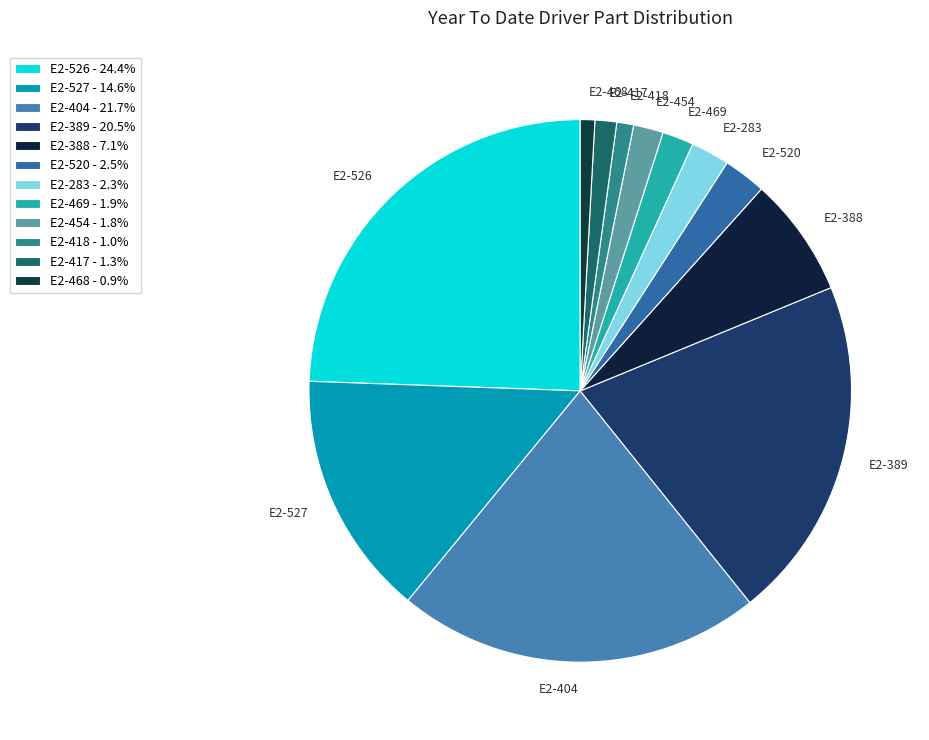

Which has a higher value, E2-388 or E2-527?

E2-527